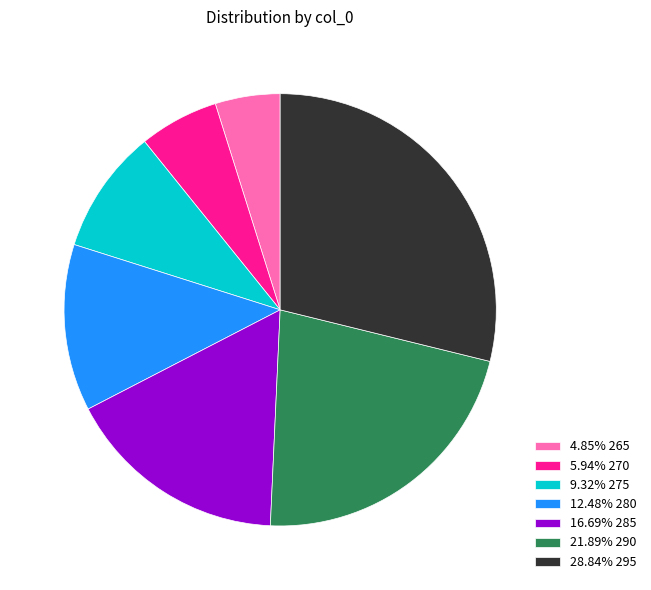

Does 5.94% 270 account for over 50% of the chart?

No